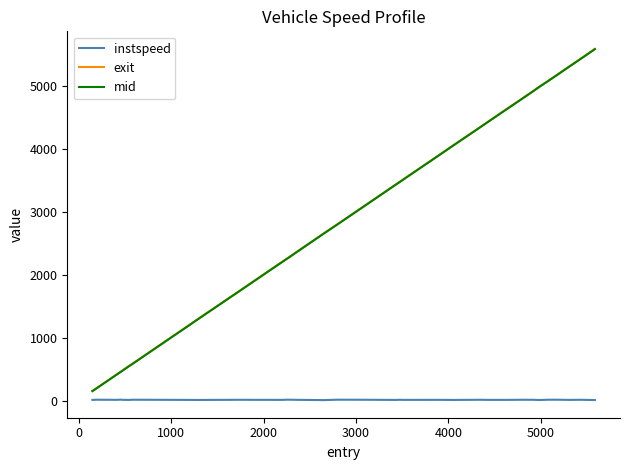

Which series has the widest spread of values?

exit